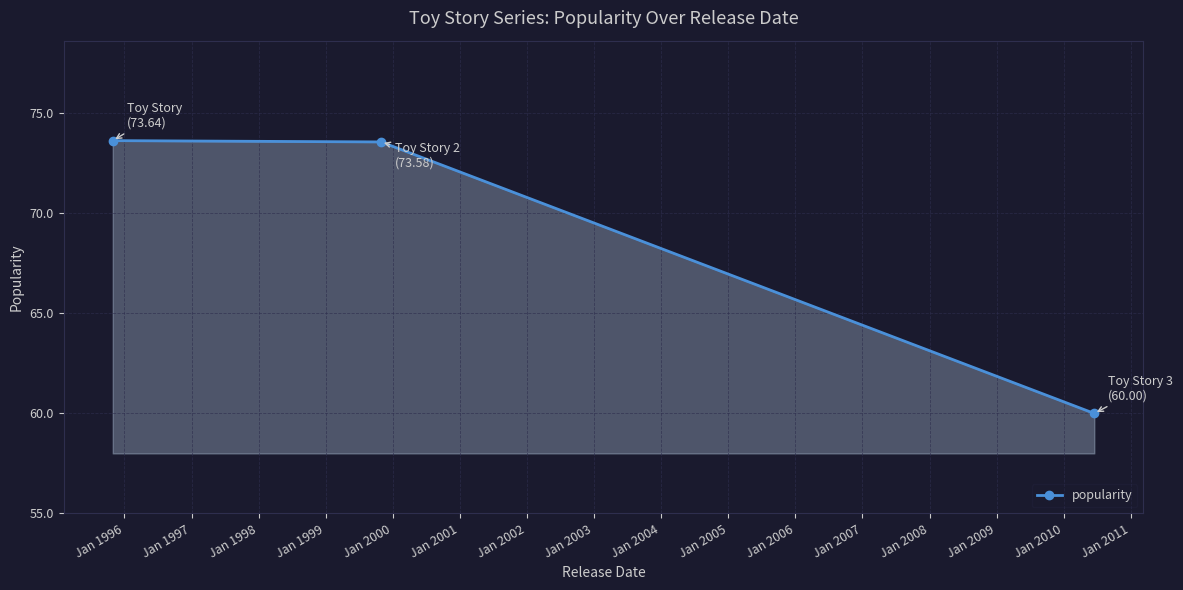

What is the smallest value displayed?

60.0